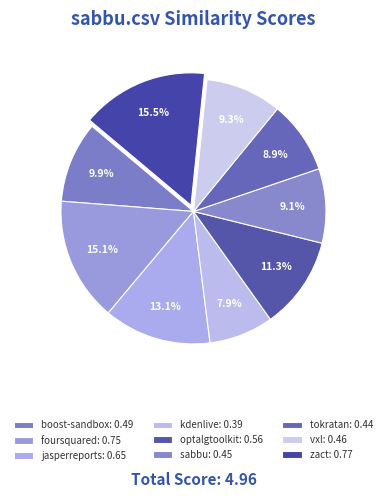

Does any single category account for the majority?

No